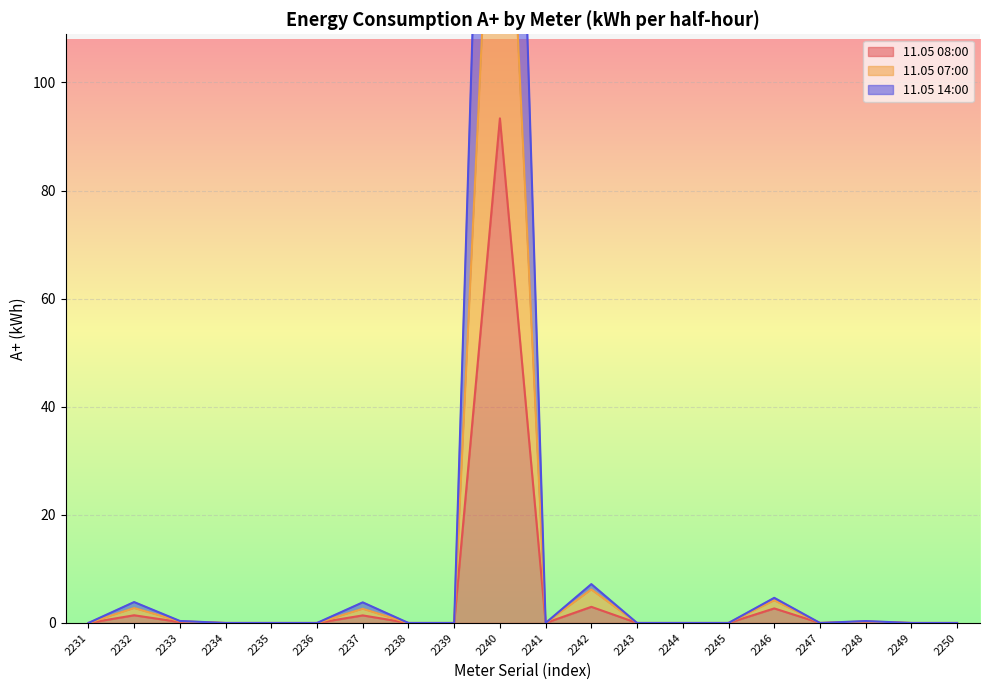

What are all the series names shown in the legend?

11.05 08:00, 11.05 07:00, 11.05 14:00